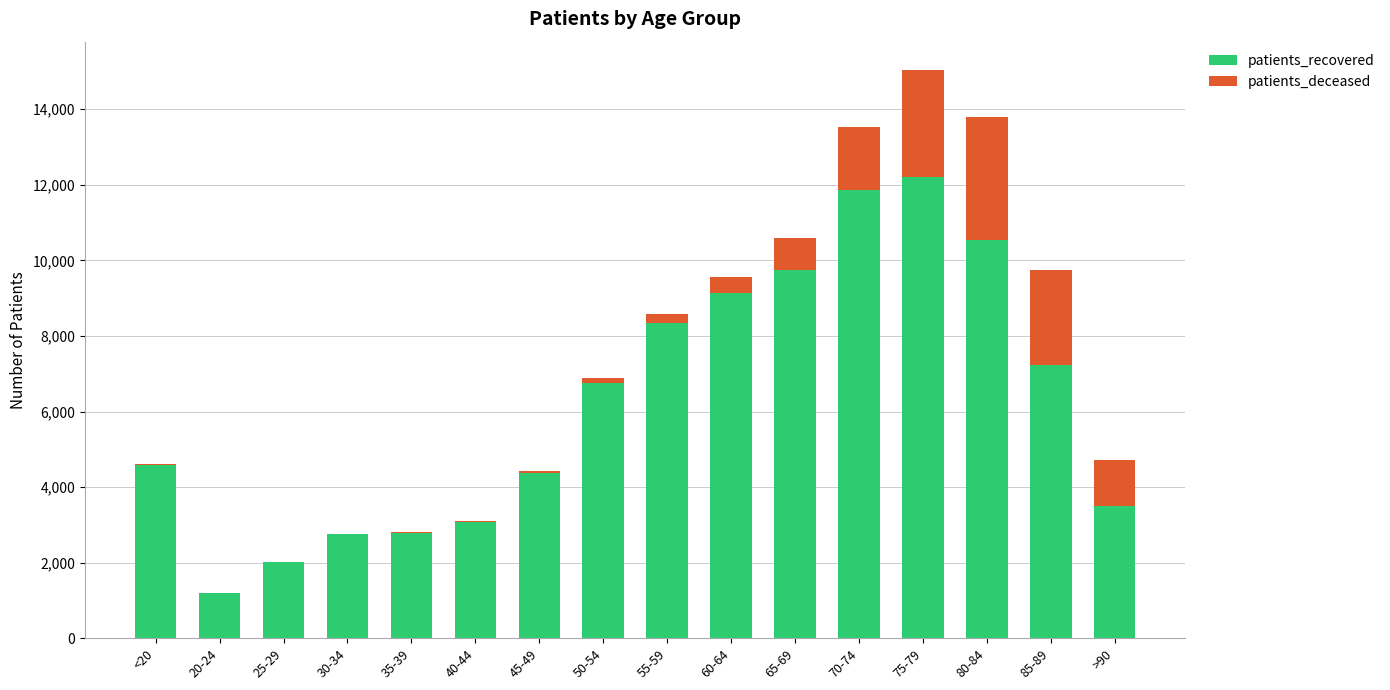

At which category is the sum across all series the highest?

75-79